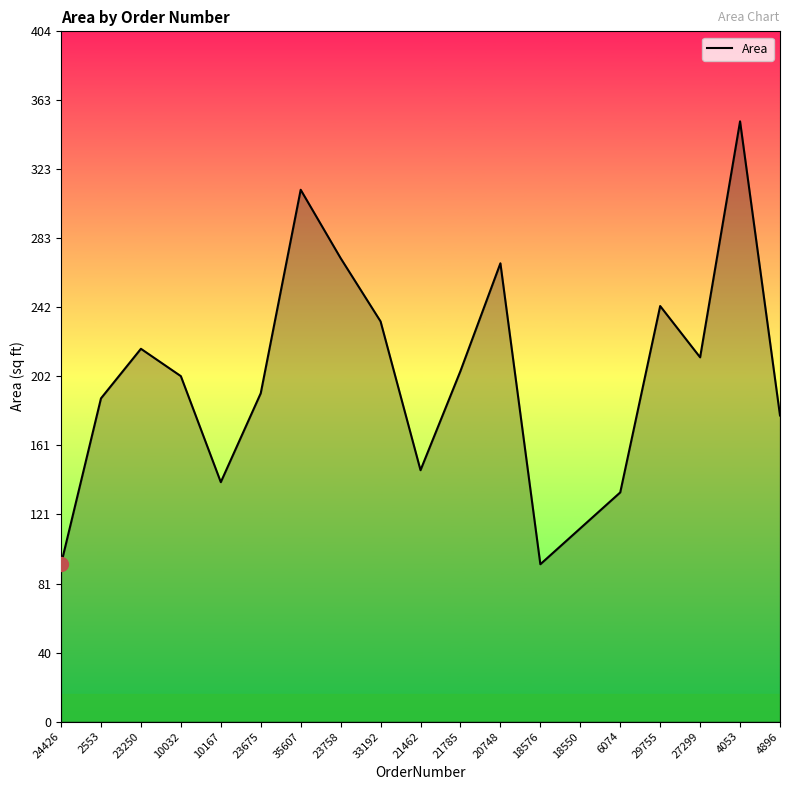

What is the sum of all values?

3794